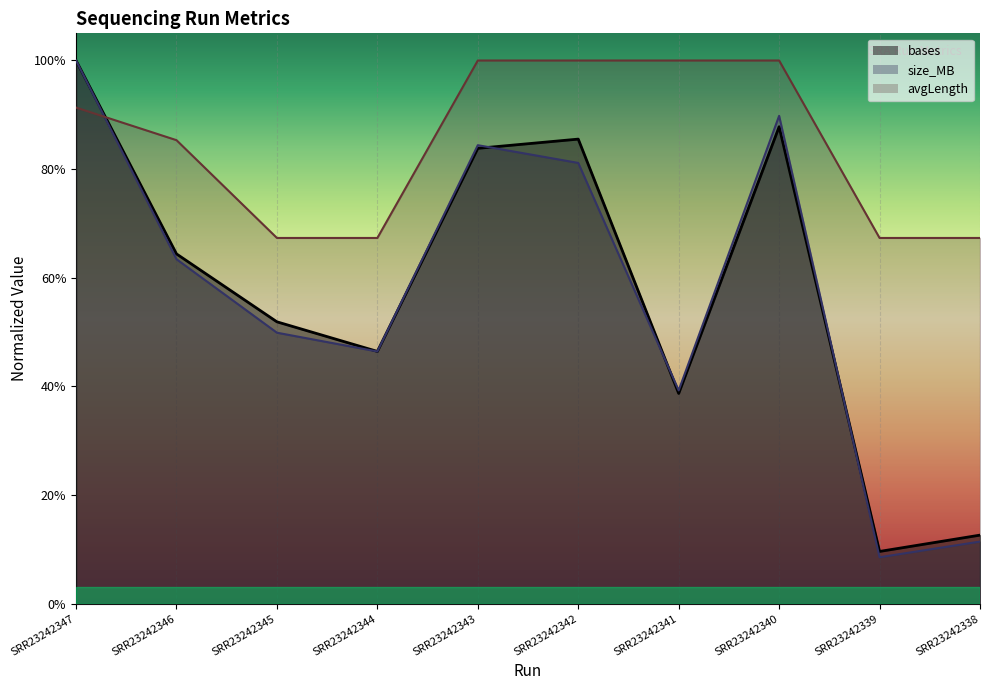

At which category does size_MB reach its first local valley?

SRR23242344